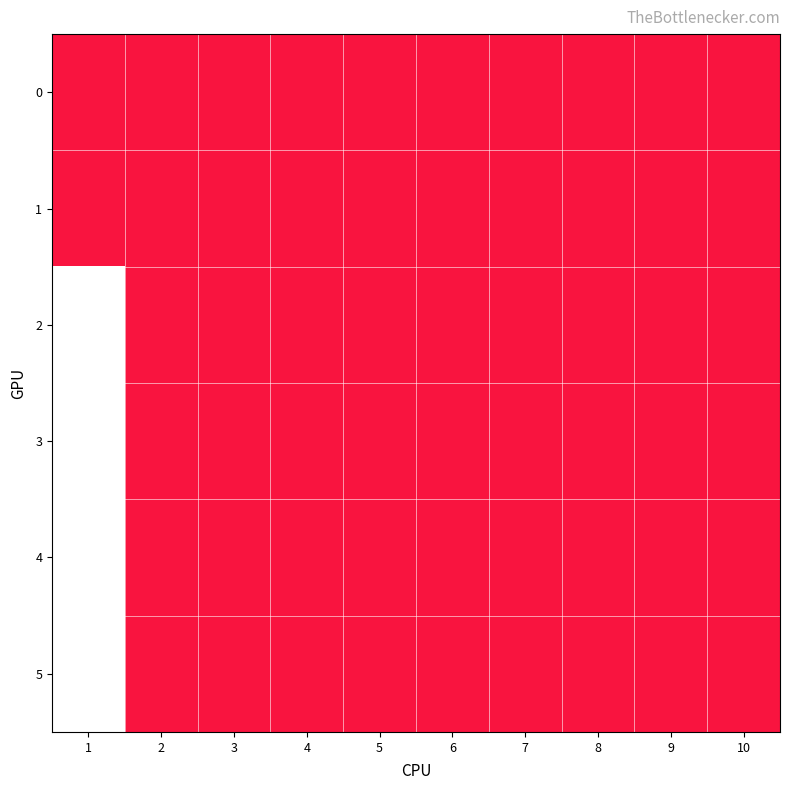

List the series in order of their peak value, lowest first.

0, 1, 2, 3, 4, 5